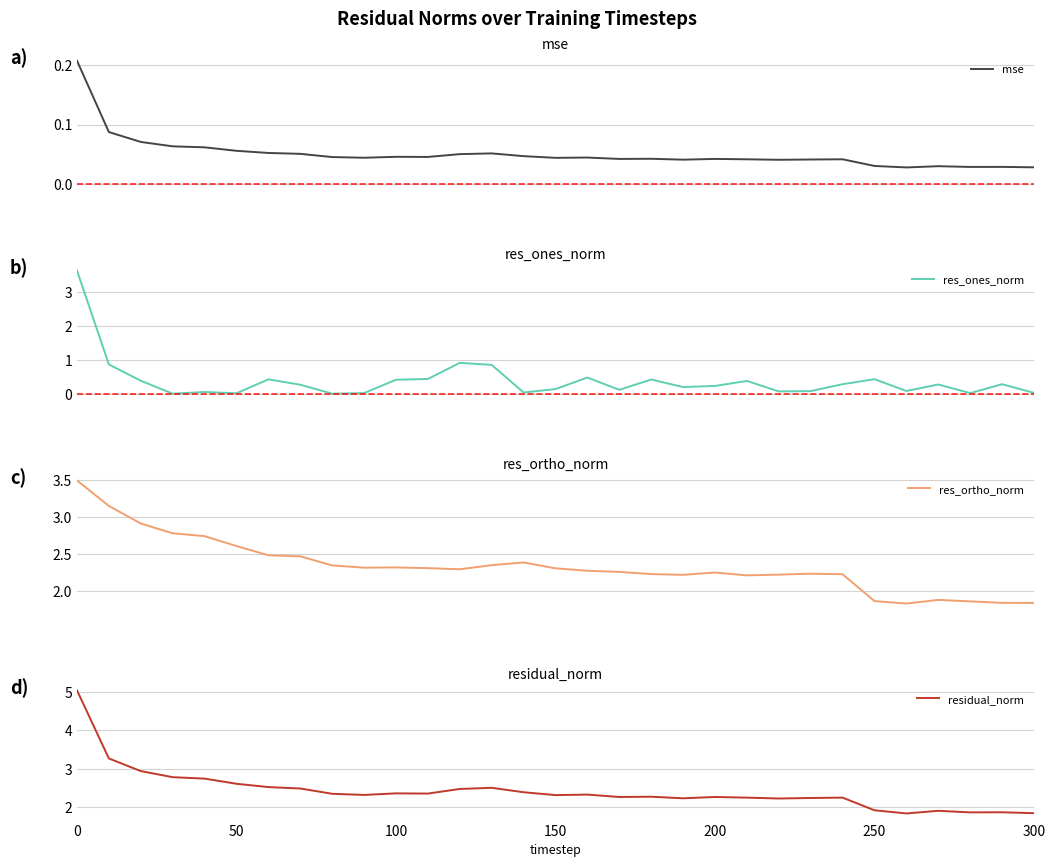

What are all the series names shown in the legend?

mse, res_ones_norm, res_ortho_norm, residual_norm